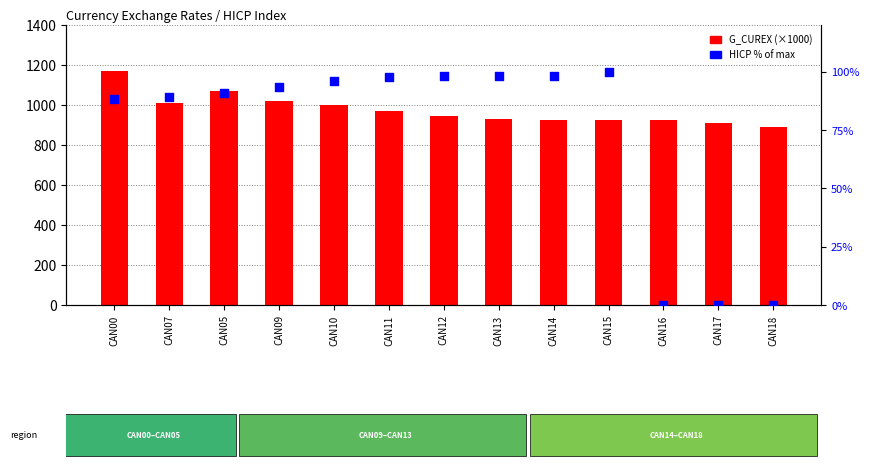

What is the total value across all series at CAN16?

923.6